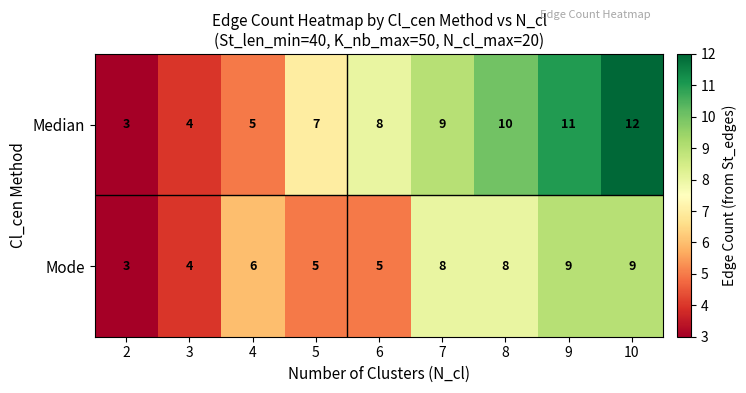

Reading right to left, what are all the values shown in this chart?

Median: 12	11	10	9	8	7	5	4	3
Mode: 9	9	8	8	5	5	6	4	3